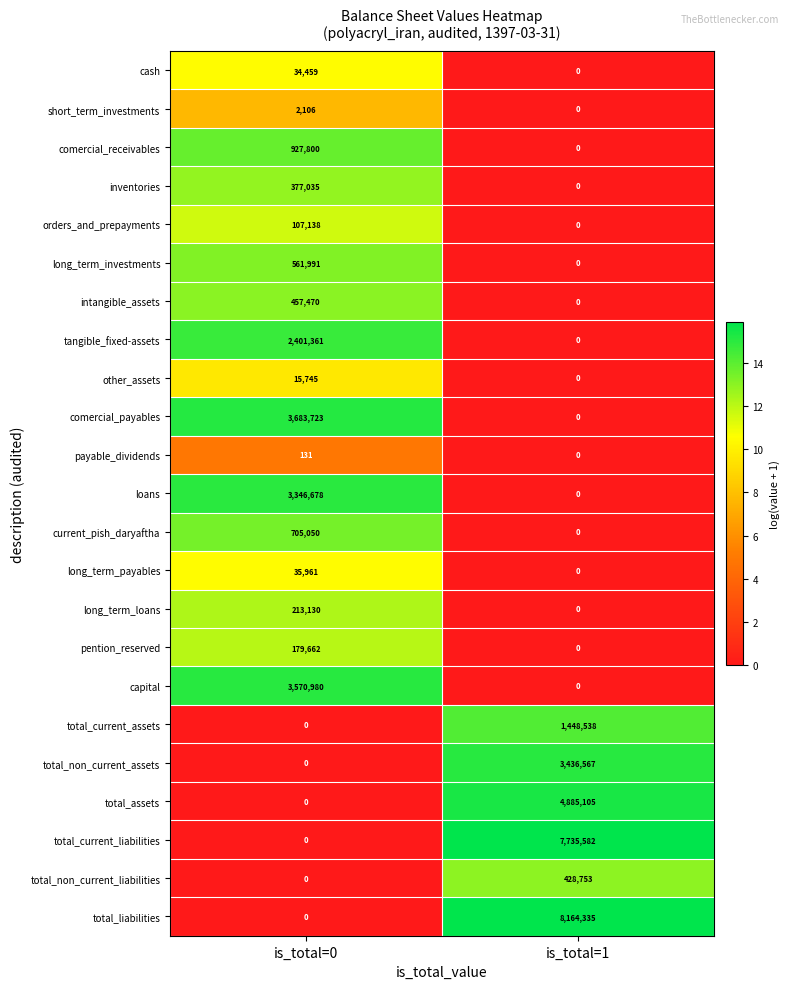

What is the sum of the payable_dividends values at is_total=1 and is_total=0?

131